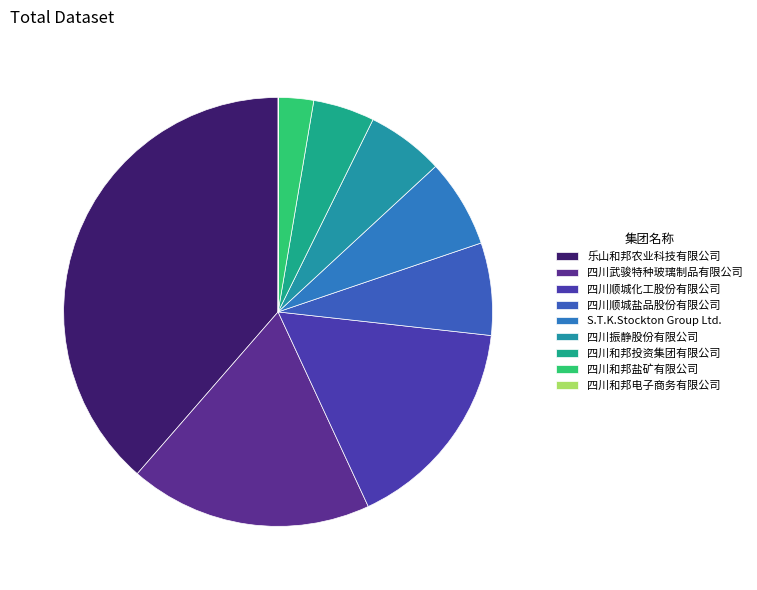

What is the ratio of the value at 乐山和邦农业科技有限公司 to the value at 四川和邦投资集团有限公司?

8.3